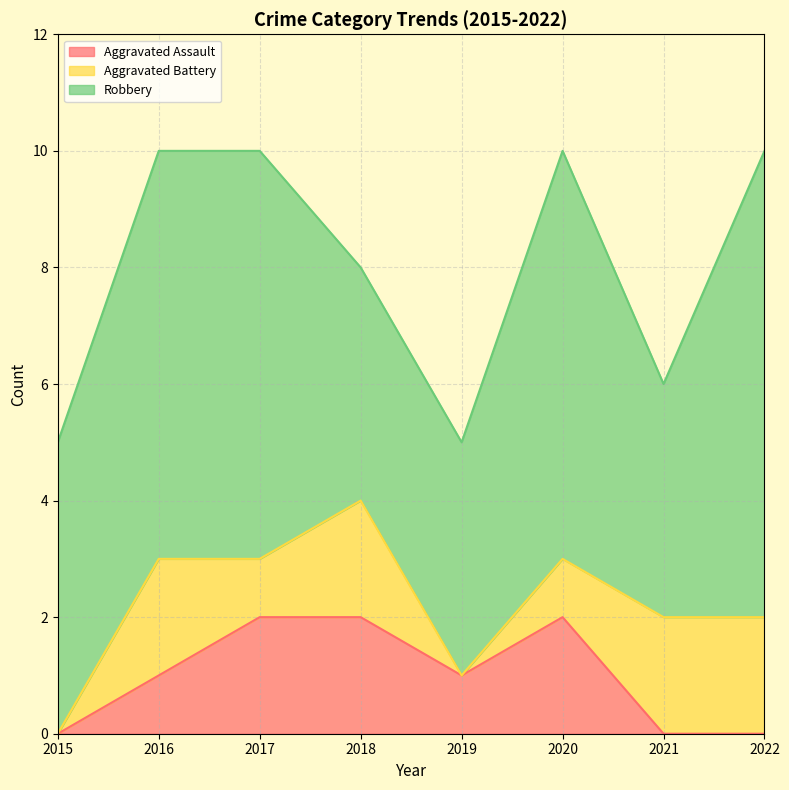

Reading left to right, extract all data points from this chart.

Aggravated Assault: 0	1	2	2	1	2	0	0
Aggravated Battery: 0	2	1	2	0	1	2	2
Robbery: 5	7	7	4	4	7	4	8